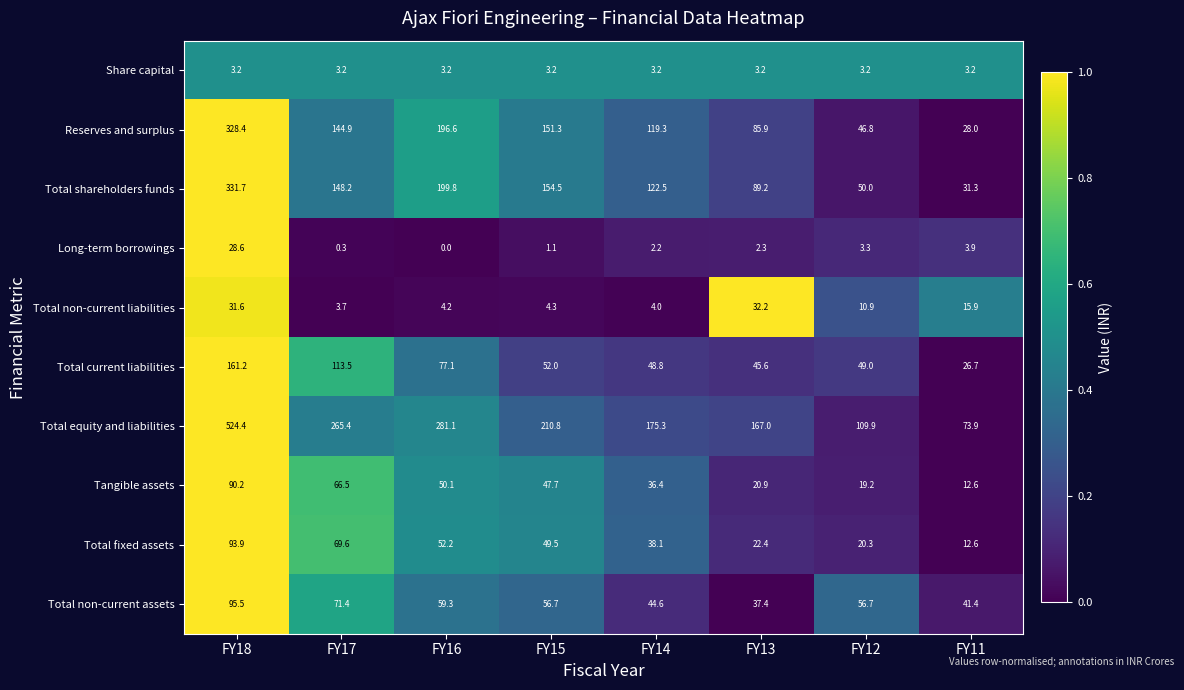

Rank the series at FY15 from lowest to highest value.

Long-term borrowings, Share capital, Total non-current liabilities, Tangible assets, Total fixed assets, Total current liabilities, Total non-current assets, Reserves and surplus, Total shareholders funds, Total equity and liabilities